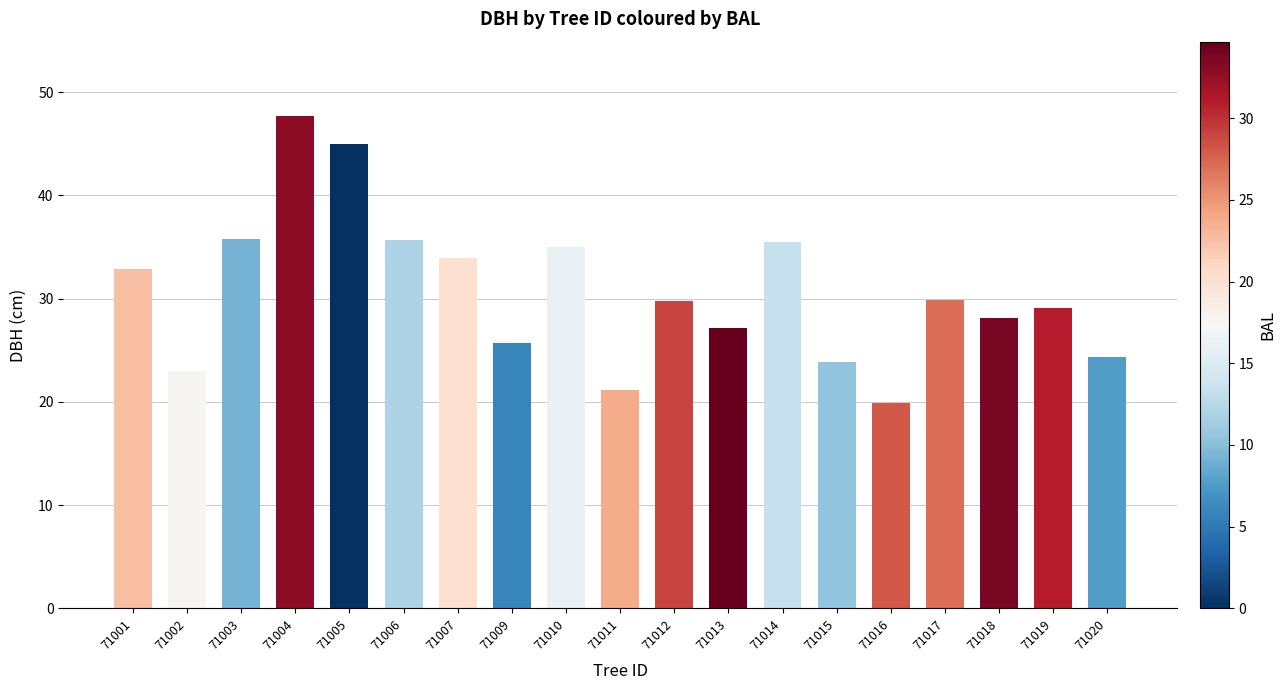

The value at 71019 is 29.1. True or false?

True